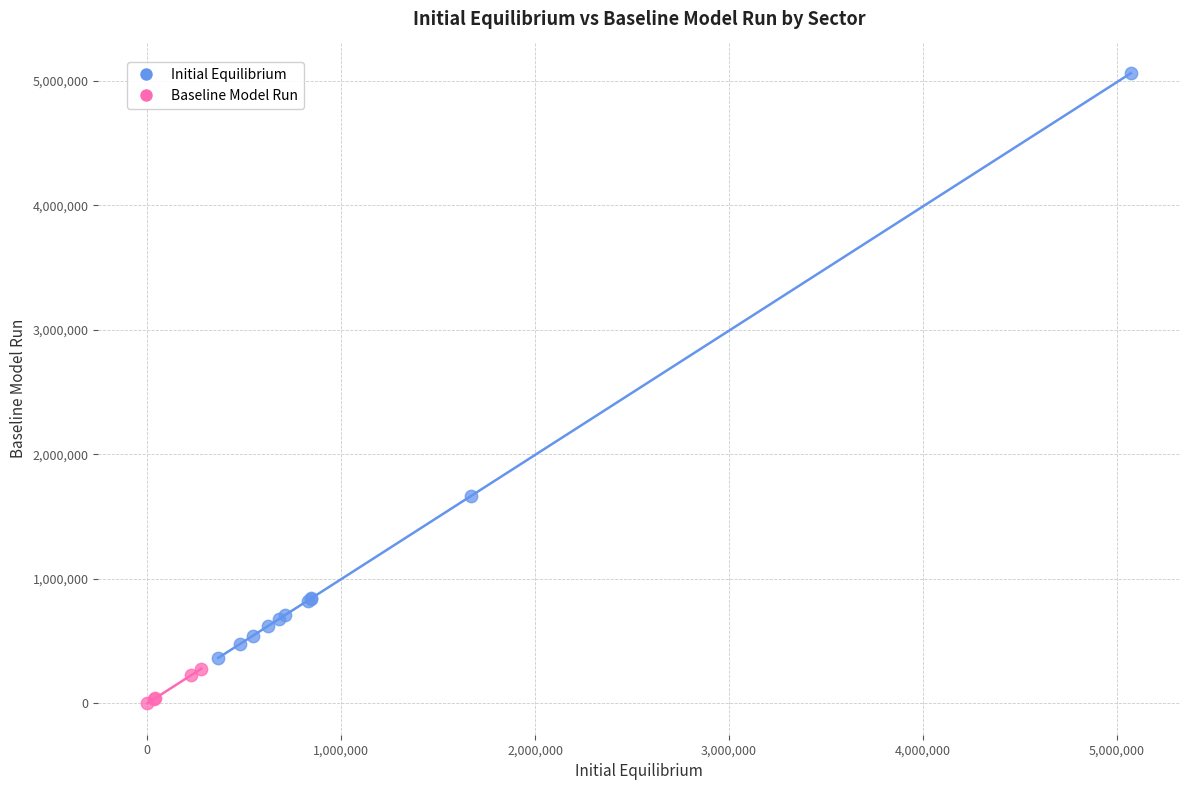

Which series reaches the maximum Y coordinate?

Initial Equilibrium